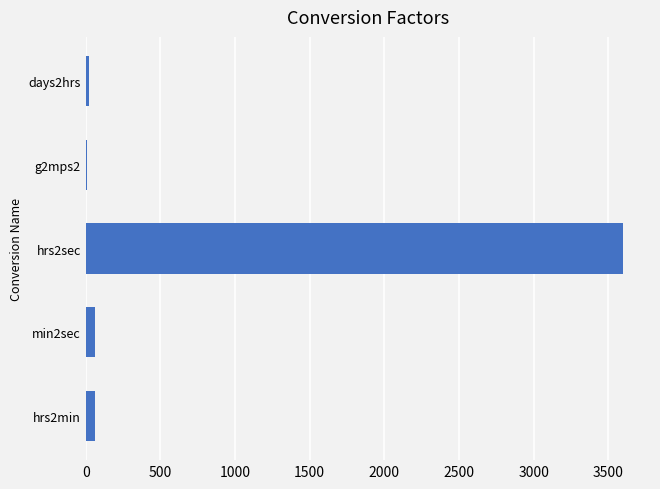

What is the greatest value displayed?

3600.0